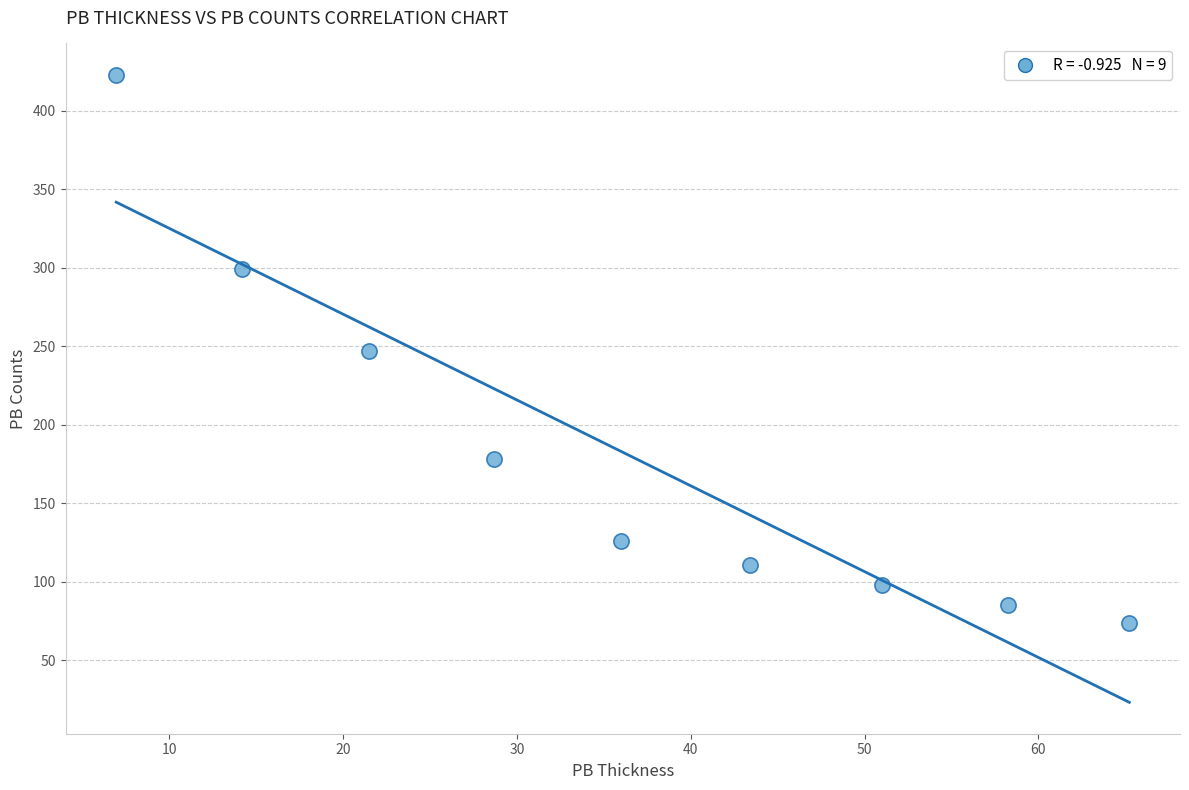

What is the range of Y values (max minus min)?

349